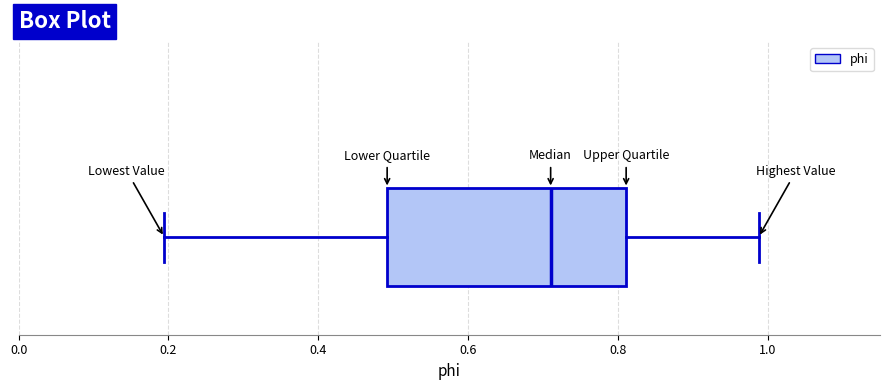

Transcribe this box plot: give where the median line is, the range the box spans, and where the two whiskers end, as read against the x-axis. The values are not printed on the chart, so give them approximately, as read against the axis.

median 0.72, box 0.50 to 0.82, whiskers 0.20 to 0.98